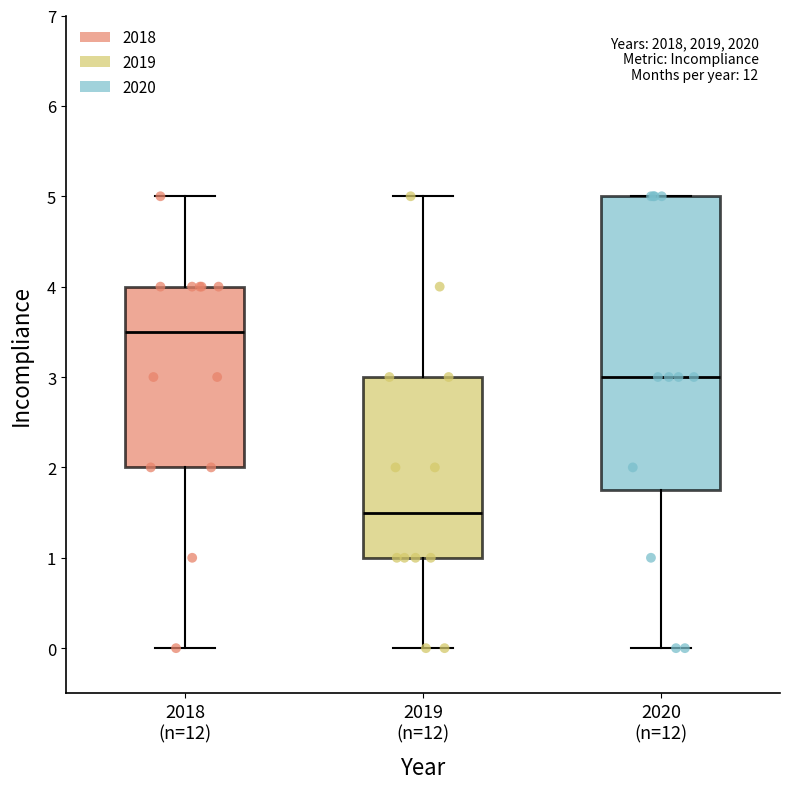

Reading left to right, read every box against the y-axis: the position of its median line, the range the box covers, and the ends of its whiskers. The values are not printed on the chart, so give them approximately, as read against the axis.

2018 (n=12): median 3.5, box 2.0 to 4.0, whiskers 0.0 to 5.0
2019 (n=12): median 1.5, box 1.0 to 3.0, whiskers 0.0 to 5.0
2020 (n=12): median 3.0, box 1.8 to 5.0, whiskers 0.0 to 5.0